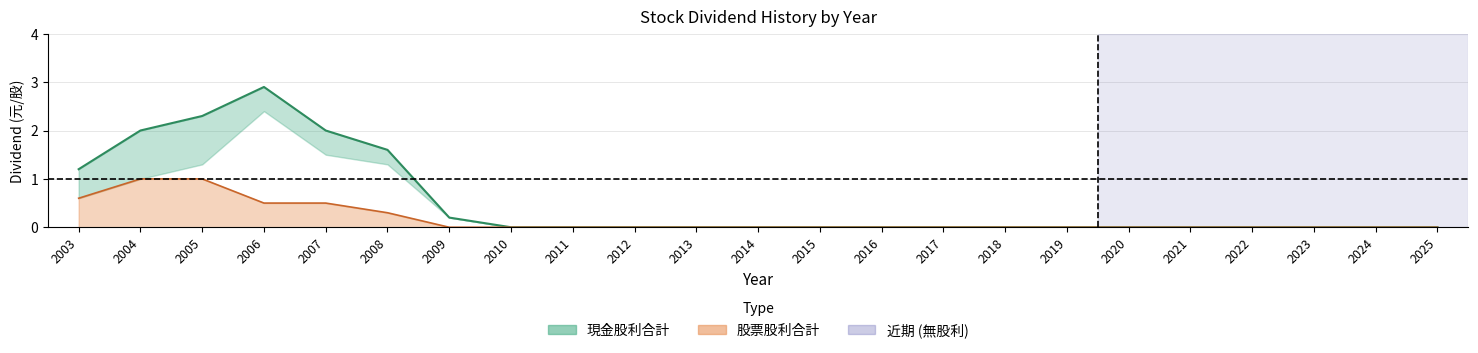

Which category has the lowest value across all series?

2010